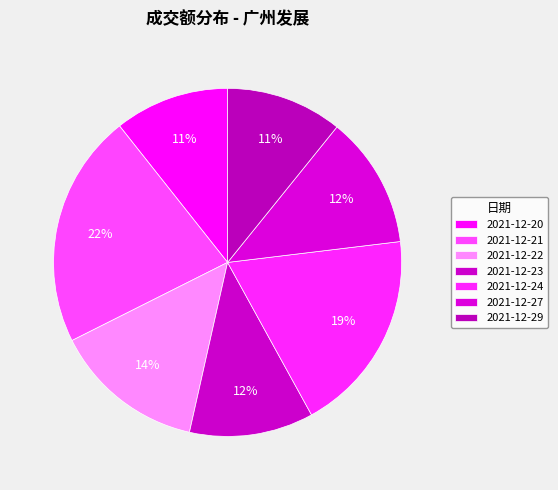

What percentage is the 2021-12-27 slice, to the nearest percent?

12%